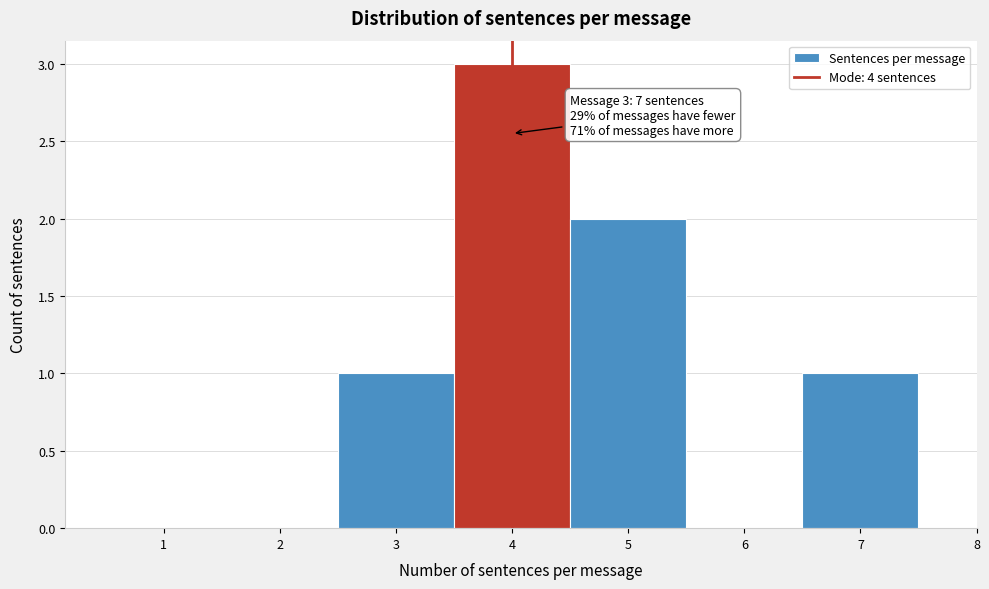

Which range on the x-axis has the tallest bar?

3.5 to 4.5